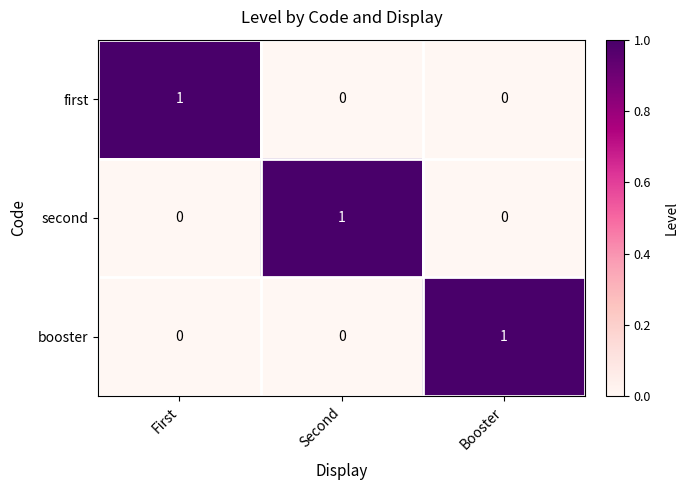

True or false: booster has a value of 0 at Second.

True